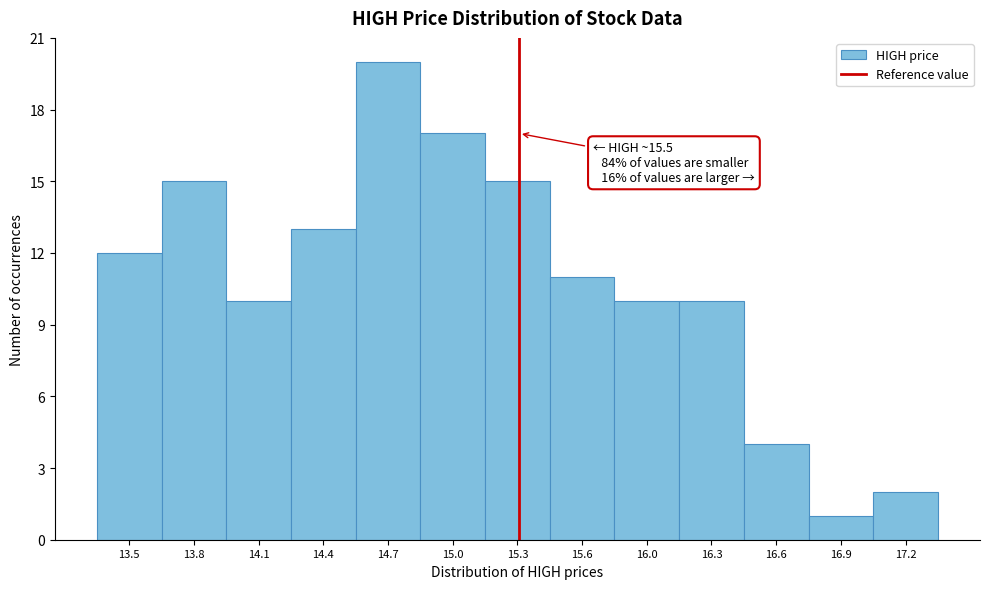

Reading left to right, list all the values displayed in this chart.

13.5=12	13.8=15	14.1=10	14.4=13	14.7=20	15.0=17	15.3=15	15.6=11	16.0=10	16.3=10	16.6=4	16.9=1	17.2=2